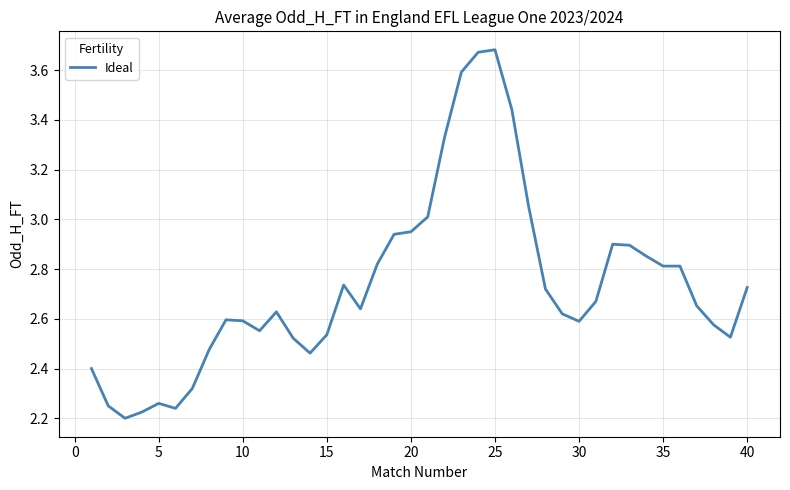

Does the chart have visible grid lines?

Yes